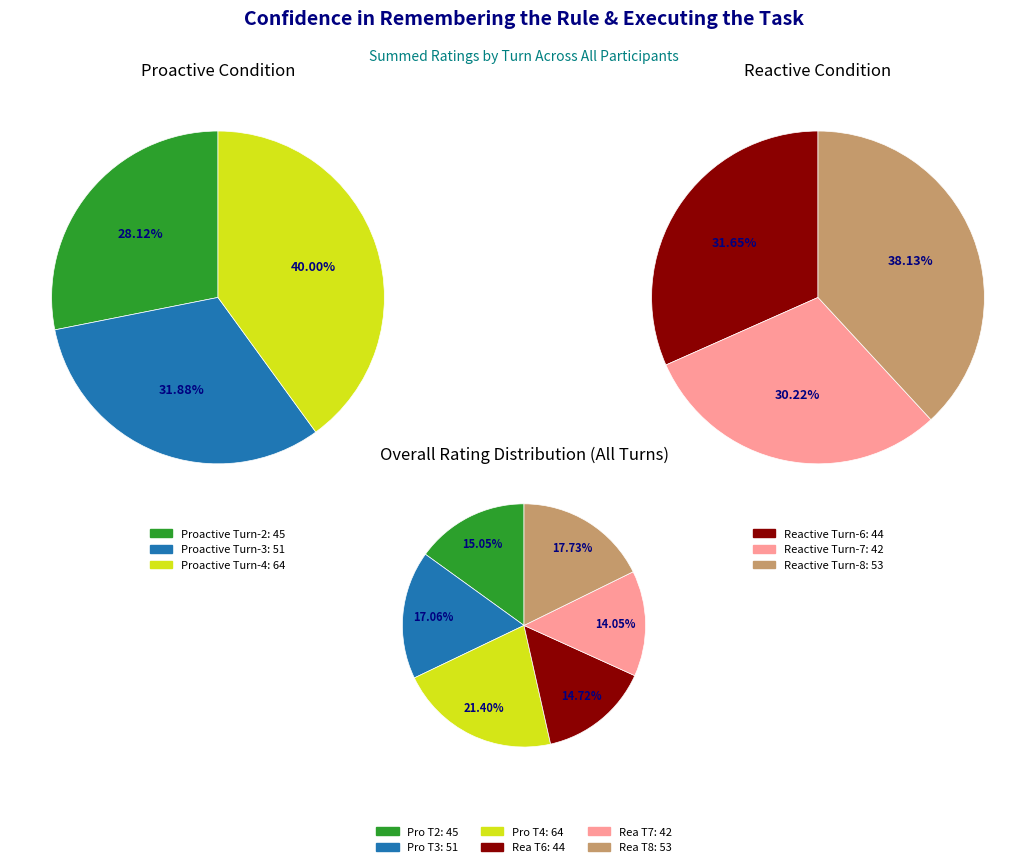

Do 16 and 5 together represent more than half of the pie?

No